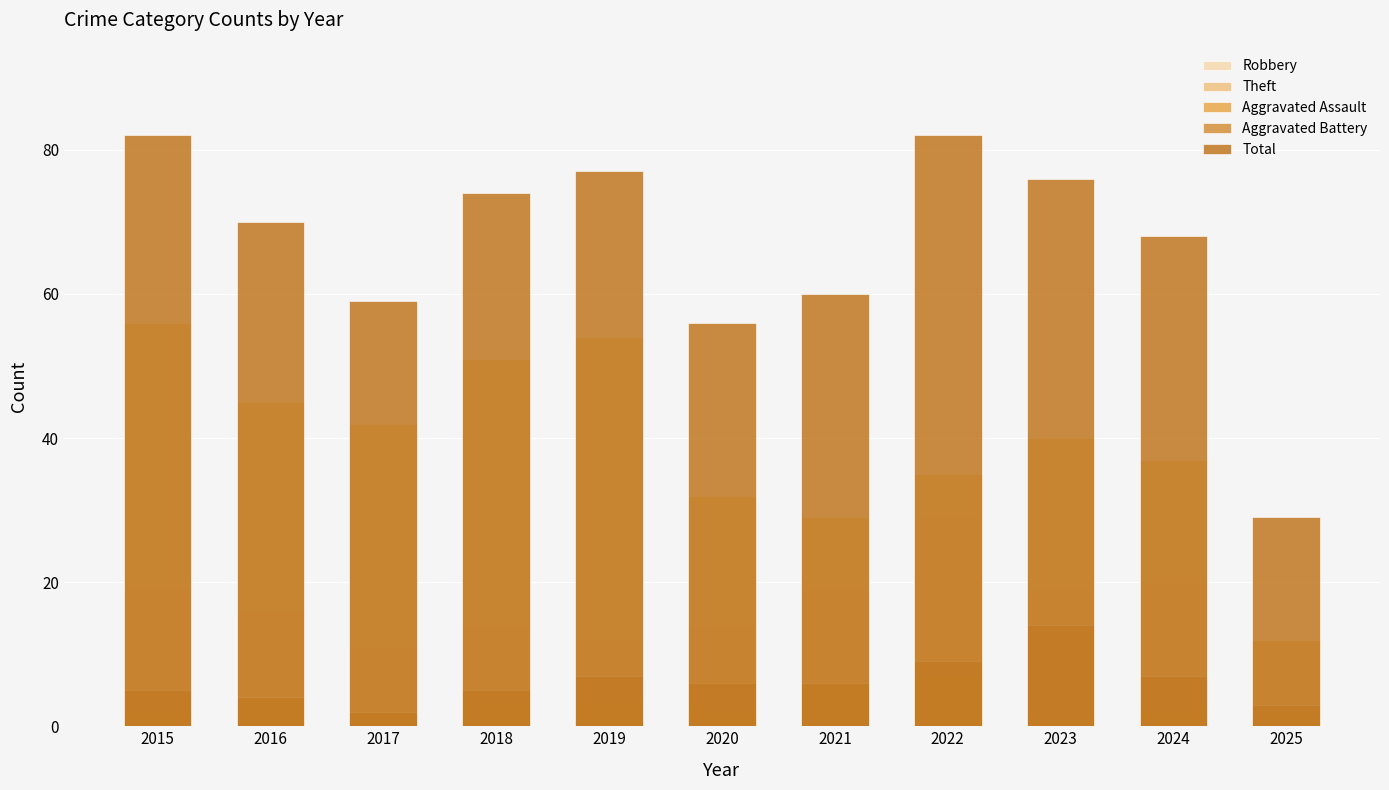

Which category has the highest value in the Theft series?

2015